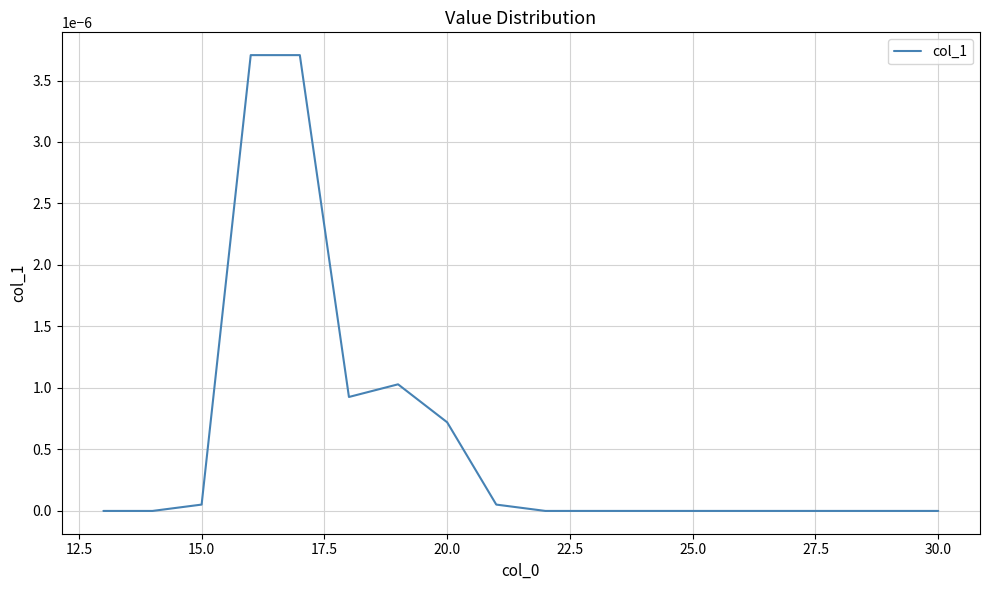

Does the chart display data point markers on the line(s)?

No